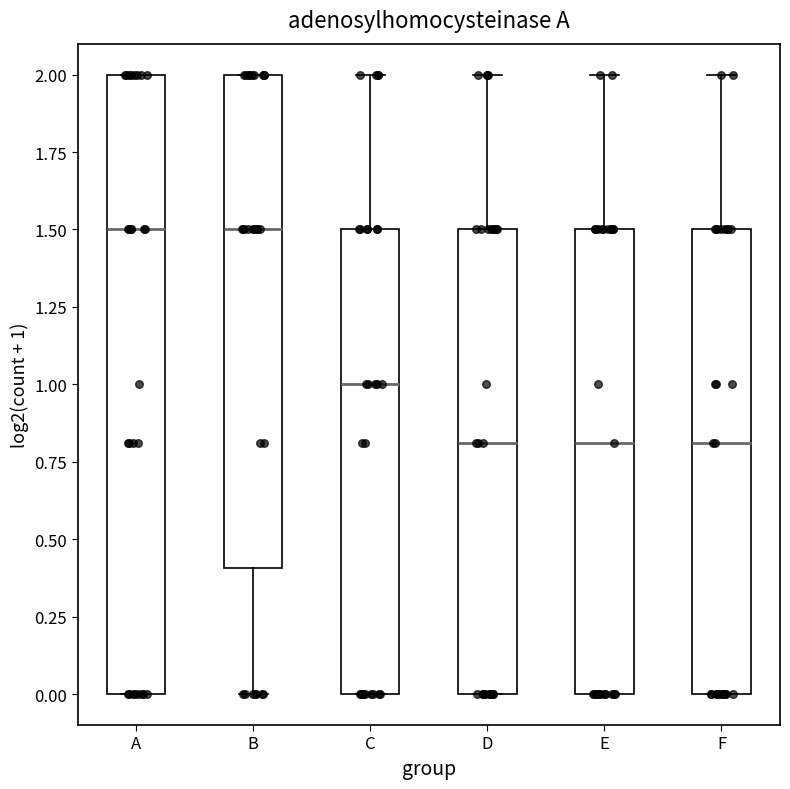

Reading left to right, read every box against the y-axis: the position of its median line, the range the box covers, and the ends of its whiskers. The values are not printed on the chart, so give them approximately, as read against the axis.

A: median 1.5, box 0.0 to 2.0, whiskers 0.0 to 2.0
B: median 1.5, box 0.4 to 2.0, whiskers 0.0 to 2.0
C: median 1.0, box 0.0 to 1.5, whiskers 0.0 to 2.0
D: median 0.8, box 0.0 to 1.5, whiskers 0.0 to 2.0
E: median 0.8, box 0.0 to 1.5, whiskers 0.0 to 2.0
F: median 0.8, box 0.0 to 1.5, whiskers 0.0 to 2.0